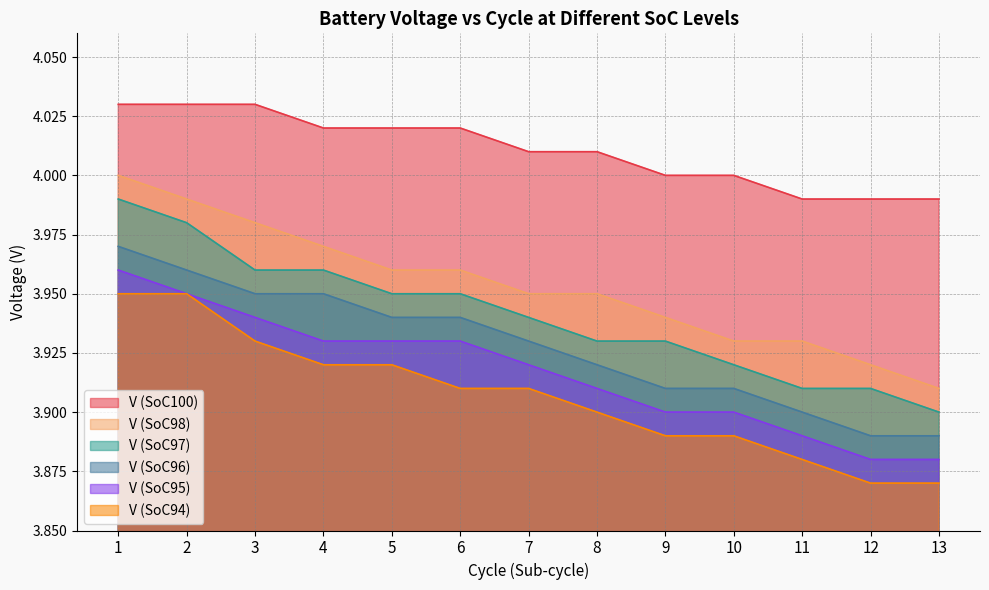

Is it true that V (SoC94) equals 3.9 at 13?

True